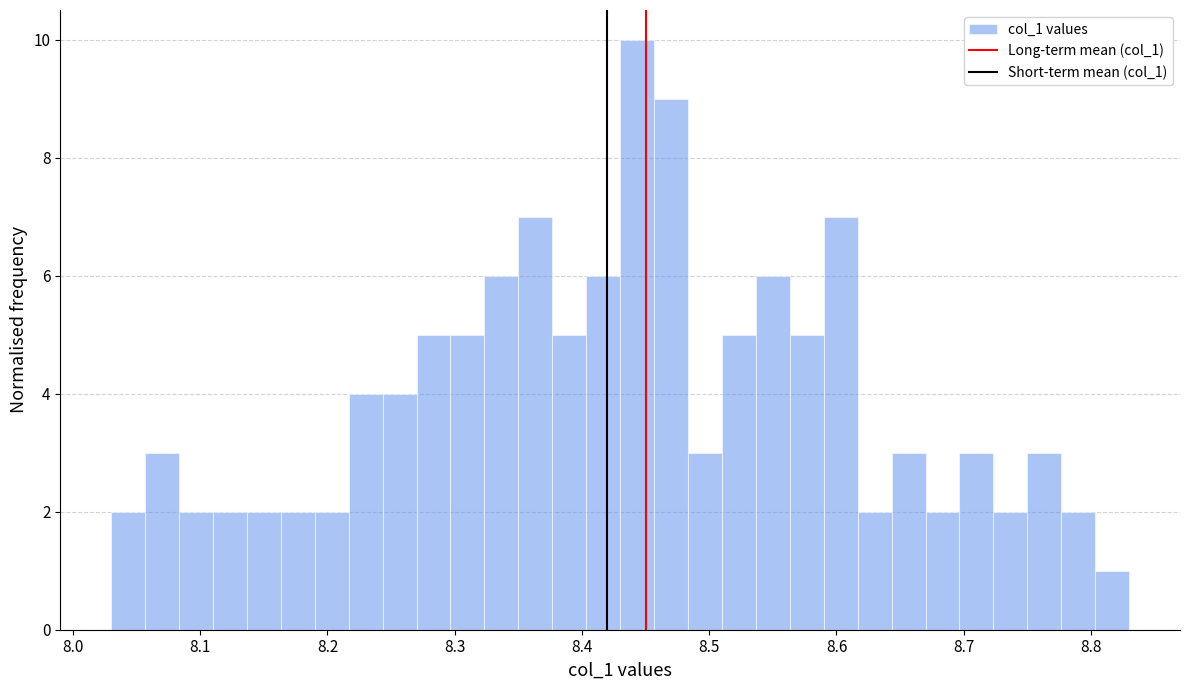

Read against the x-axis, roughly where is the centre of the tallest bar?

8.44